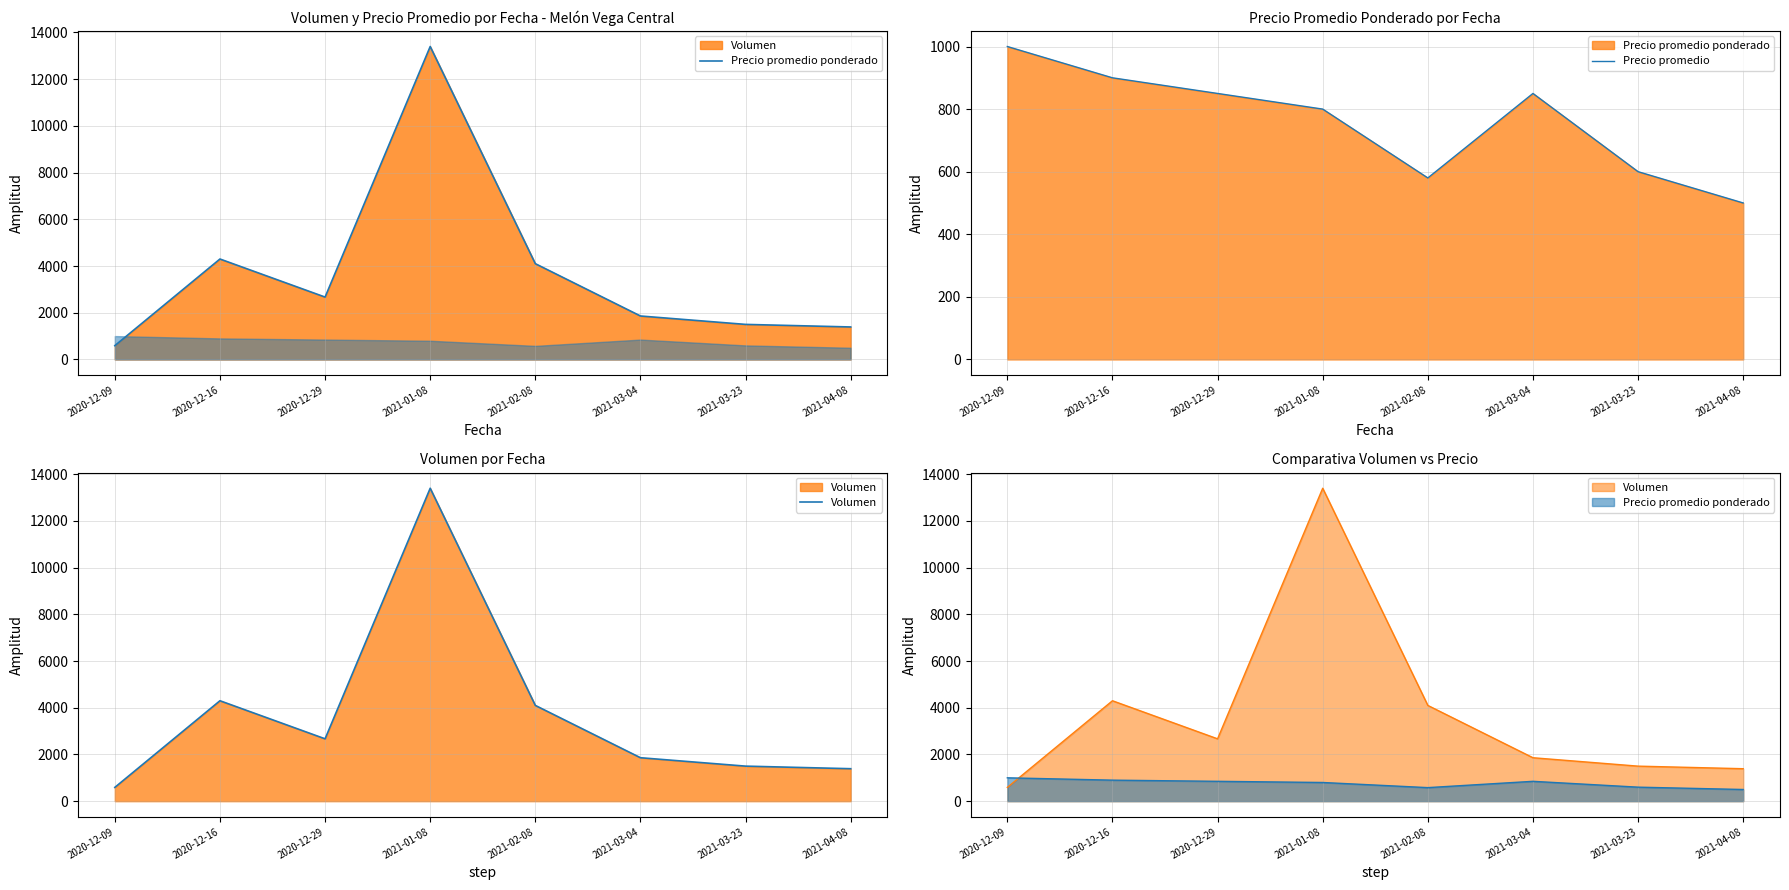

What is the value of the Precio promedio ponderado point at the 8th from the left?

1390